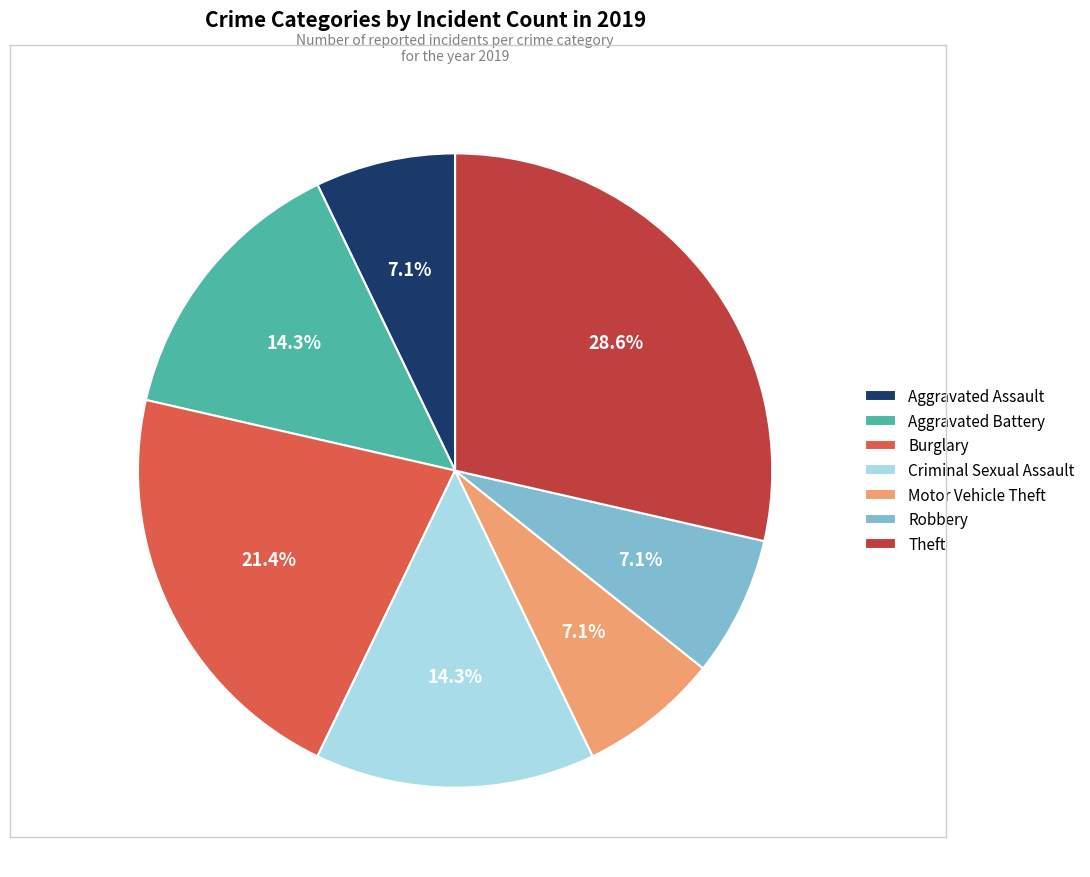

Approximately how many times larger is the value at Burglary compared to Theft?

0.7